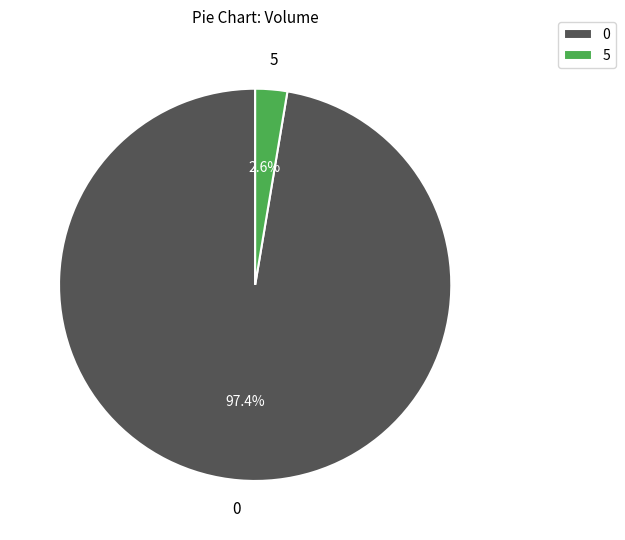

Does any single category account for the majority?

Yes